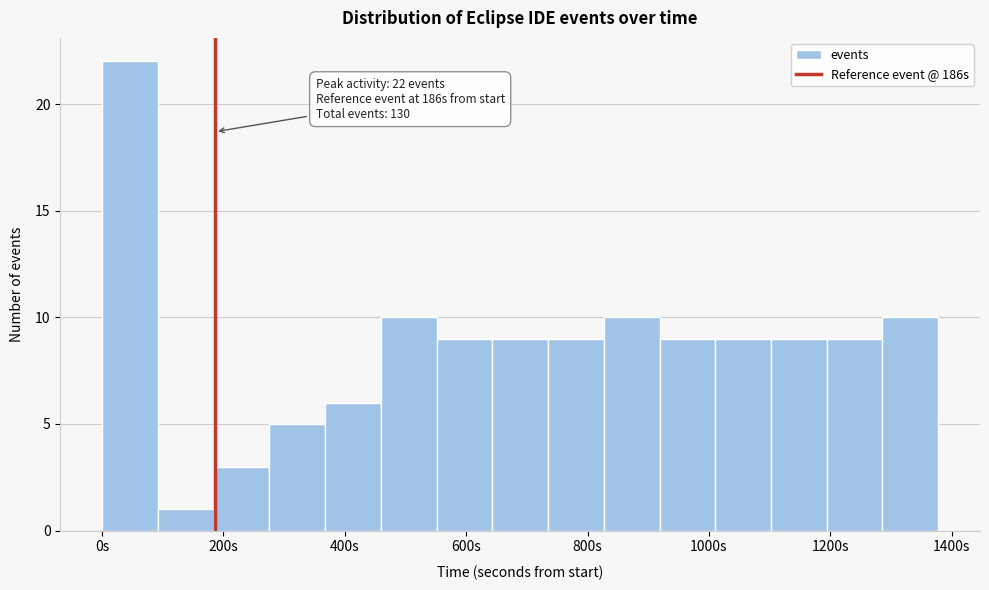

Which range on the x-axis has the tallest bar?

0 to 100